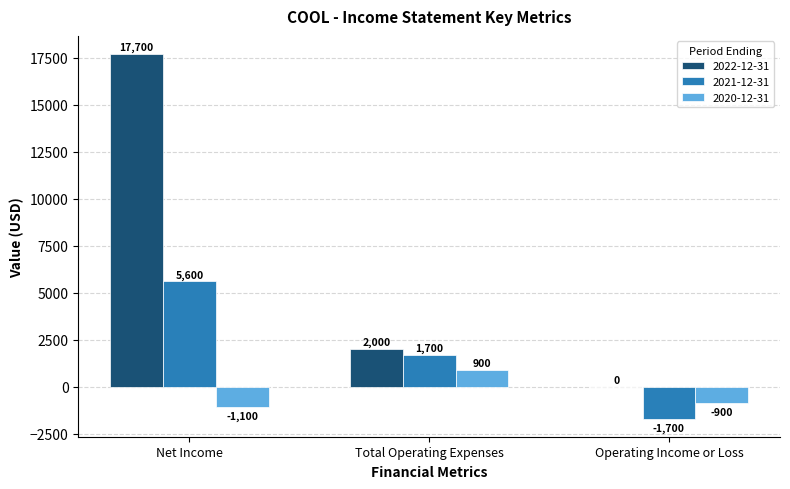

Which label corresponds to the largest value in the chart?

Net Income